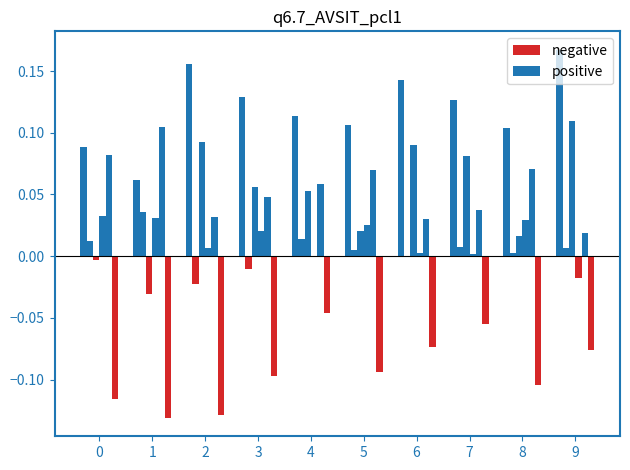

How many series are shown in this chart?

6